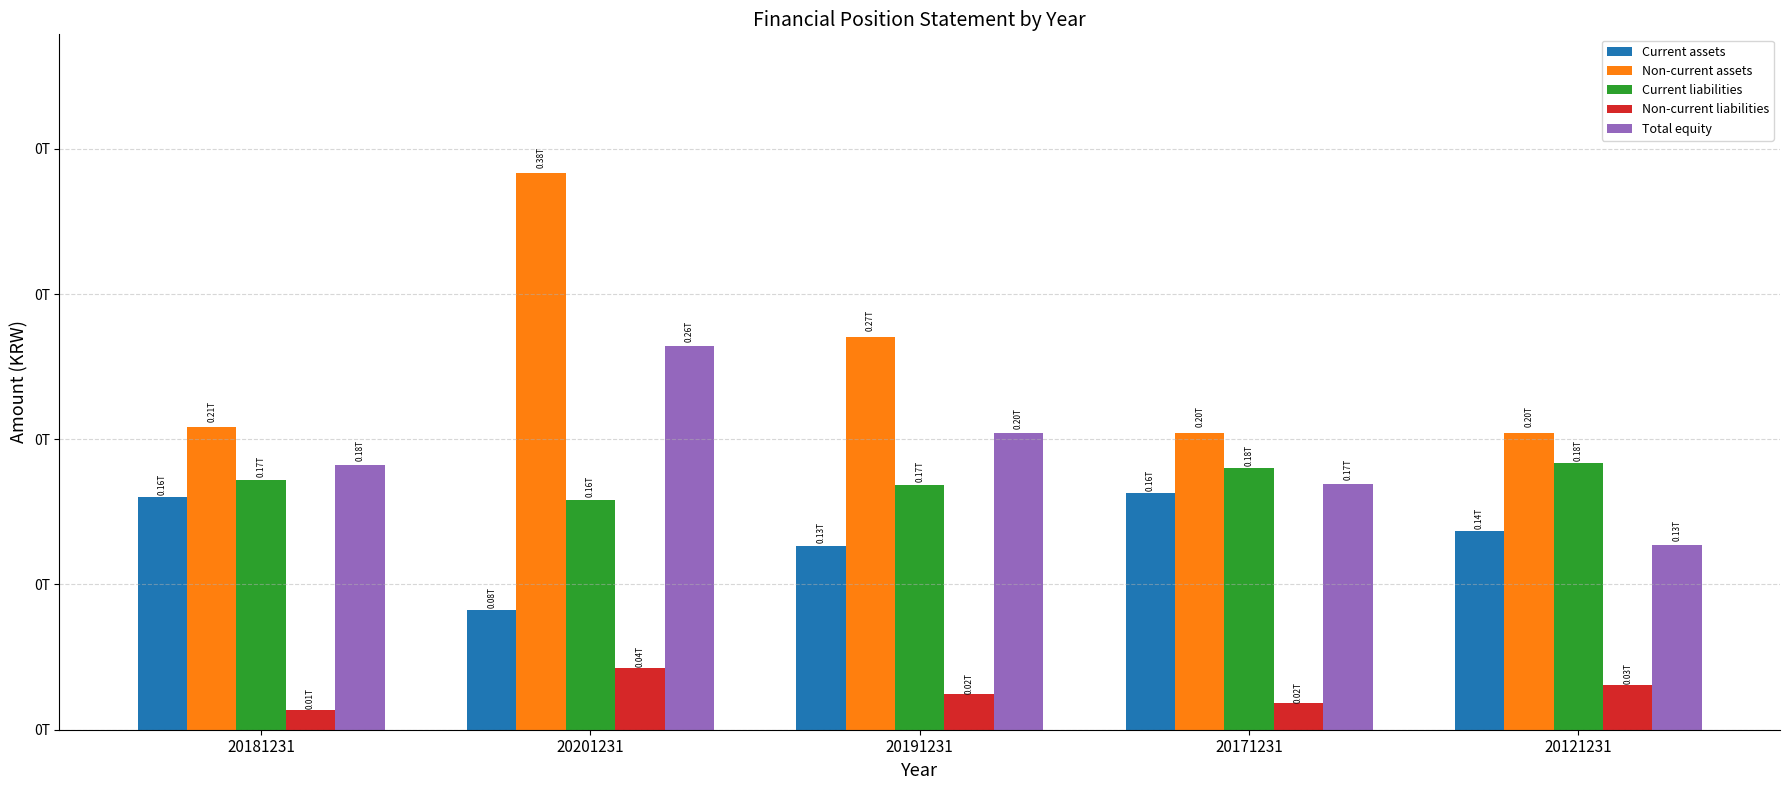

What is the difference between the maximum and second lowest values in the Total equity series?

95154626397